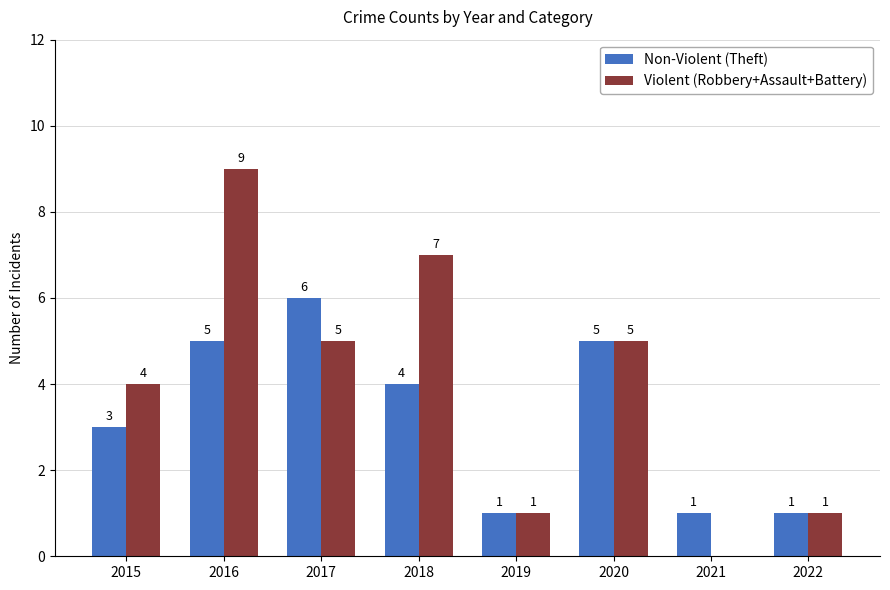

Which series has the largest total across all categories?

Violent (Robbery+Assault+Battery)